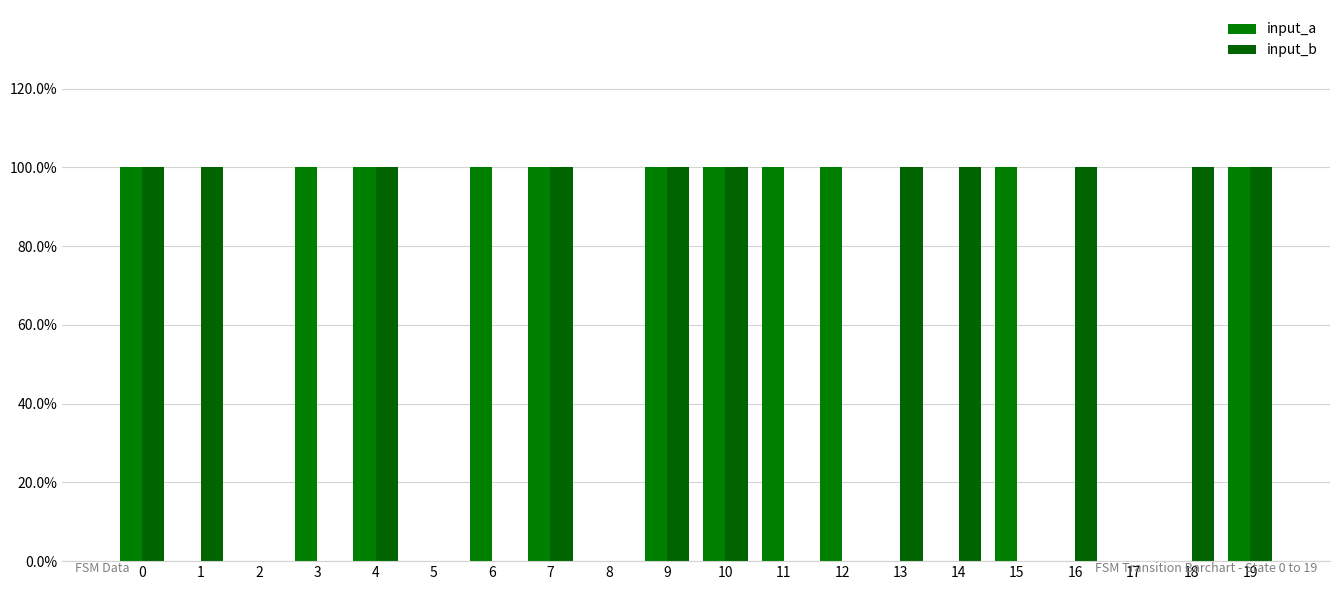

Rank the categories by input_a value from lowest to highest.

1, 2, 5, 8, 13, 14, 16, 17, 18, 0, 3, 4, 6, 7, 9, 10, 11, 12, 15, 19